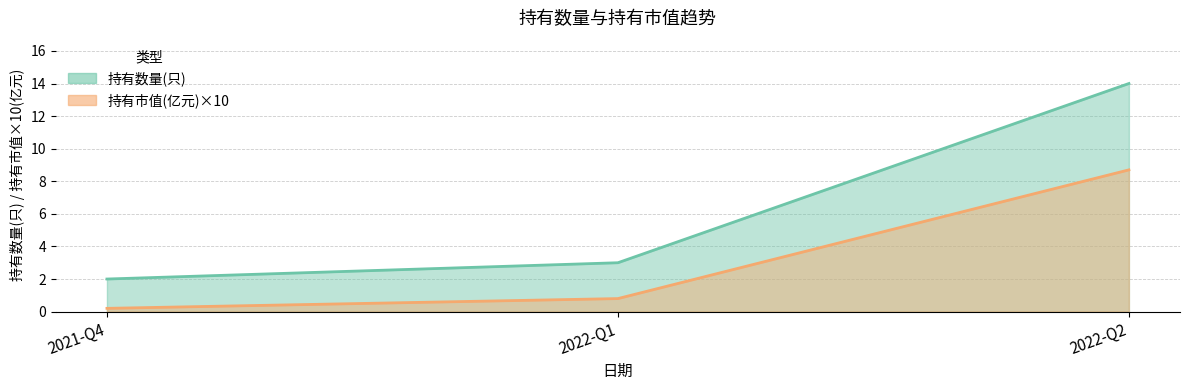

Is the value of 持有市值(亿元) at 2022-Q2 greater than the value of 持有数量(只) at 2022-Q2?

No